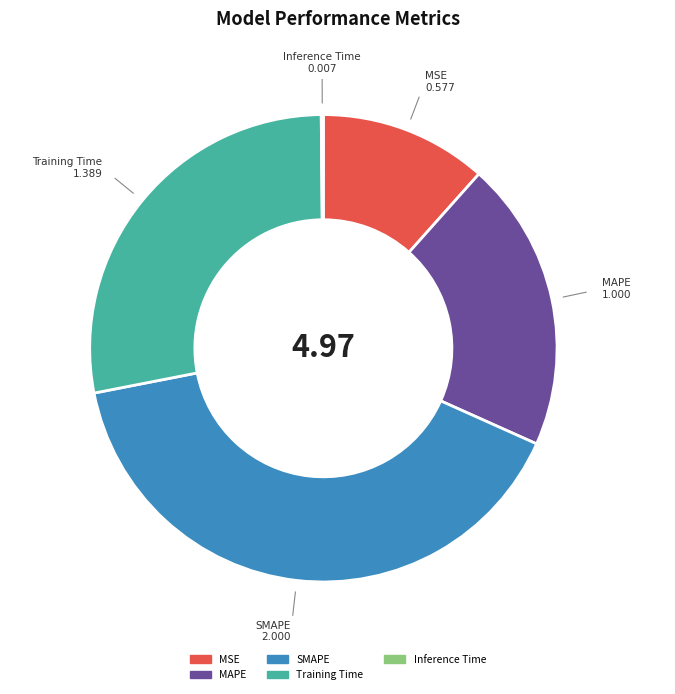

Is the sum of MSE and Training Time greater than half?

No